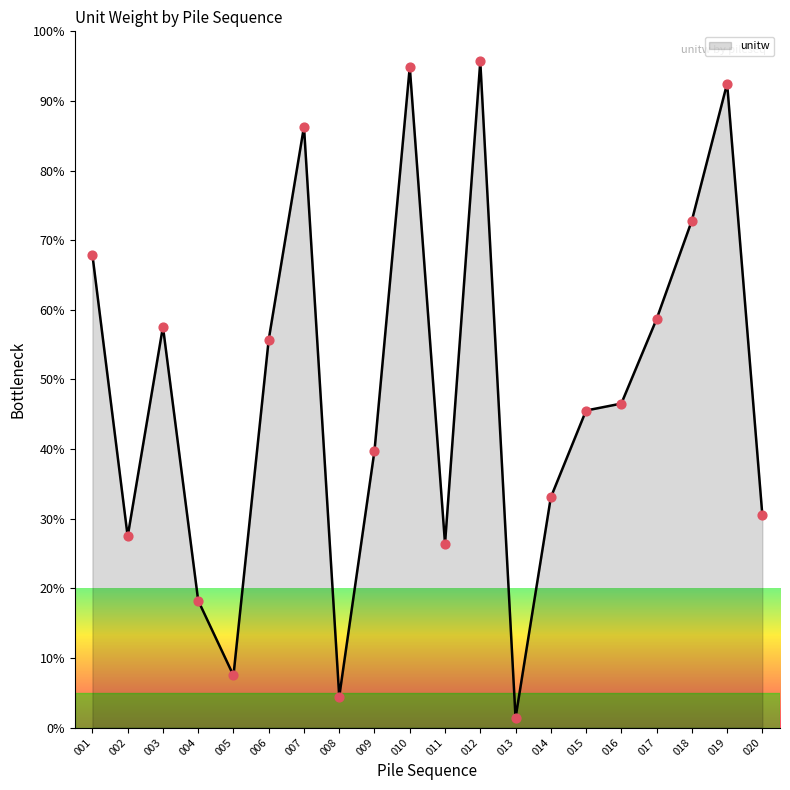

Which has a higher value, 005 or 017?

017